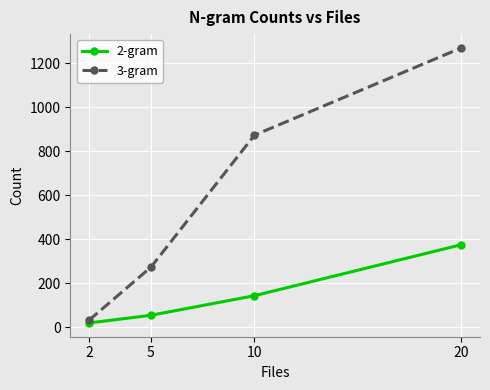

Reading left to right, what are all the values shown in this chart?

2-gram: 2=20	5=55	10=144	20=376
3-gram: 2=32	5=274	10=874	20=1271